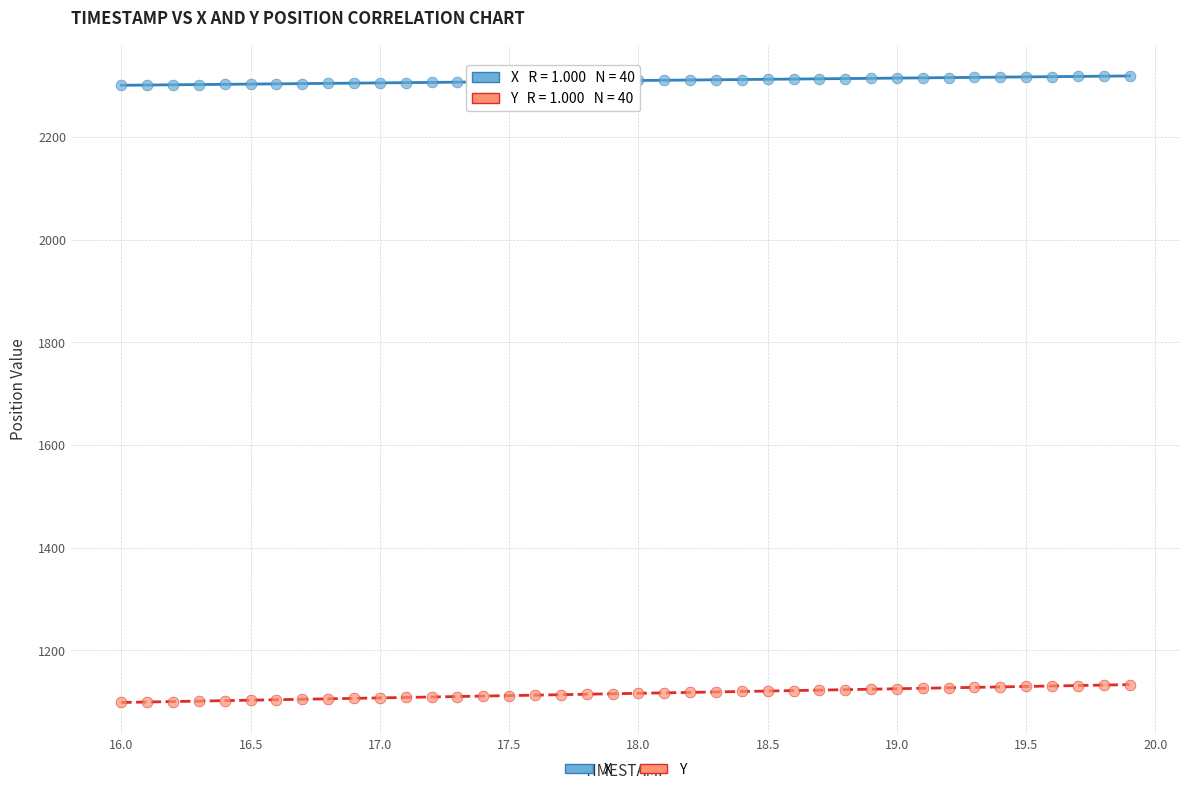

Across all data points, what is the range of Y values (max minus min)?

1221.0